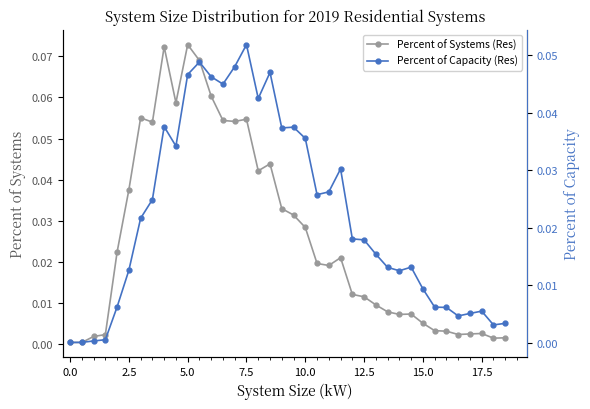

The Percent of Systems (Res) series shows 0.0 at 7.5. True or false?

False